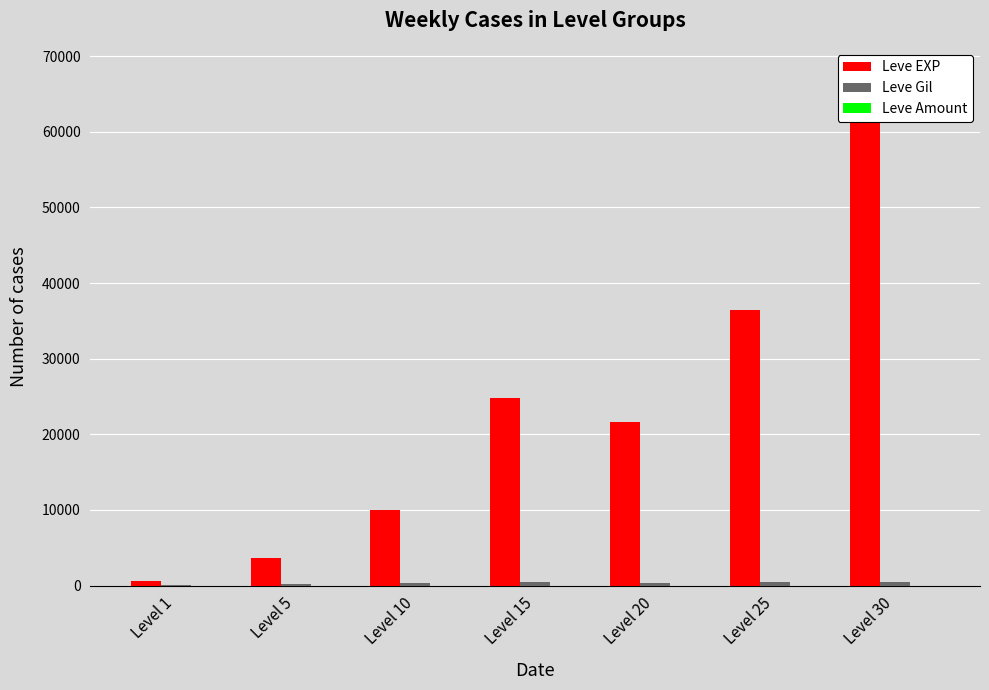

List the labels in order of Leve Gil value, smallest first.

Level 1, Level 5, Level 20, Level 10, Level 30, Level 25, Level 15